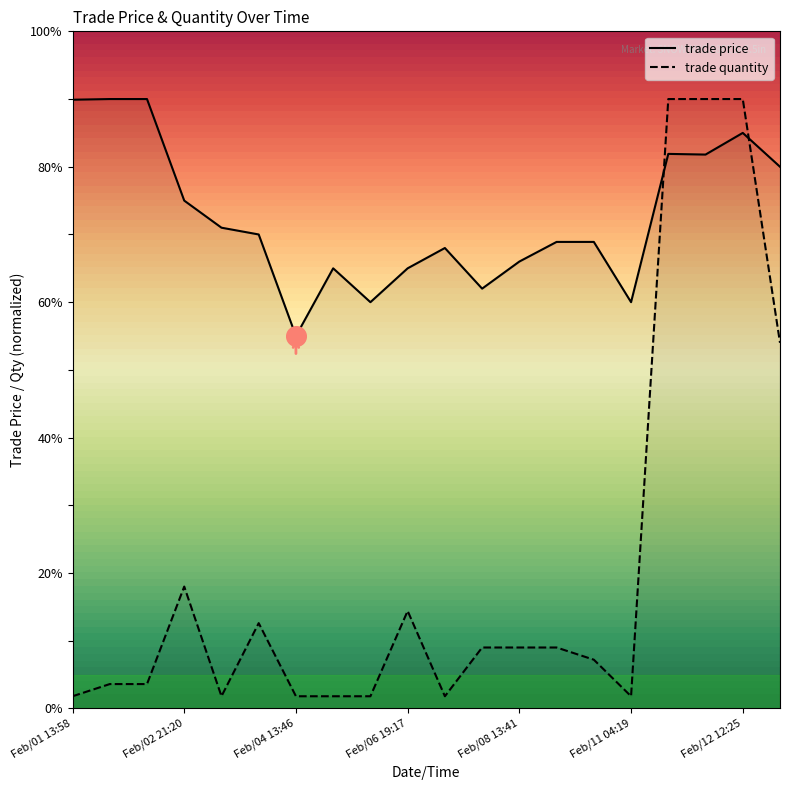

At how many categories does at least one series exceed 43?

20